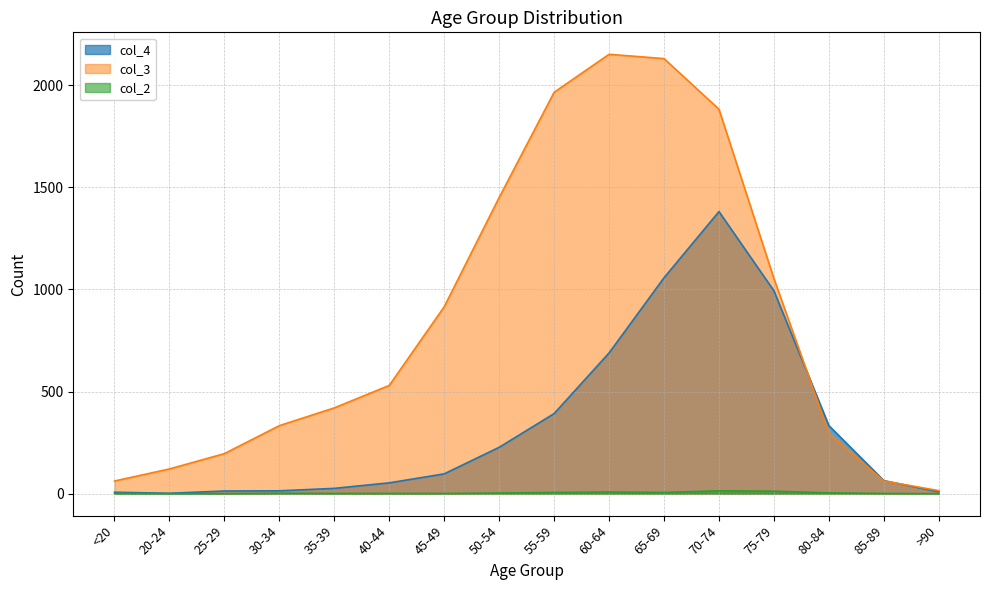

How many interior local valleys does the col_4 series have?

1